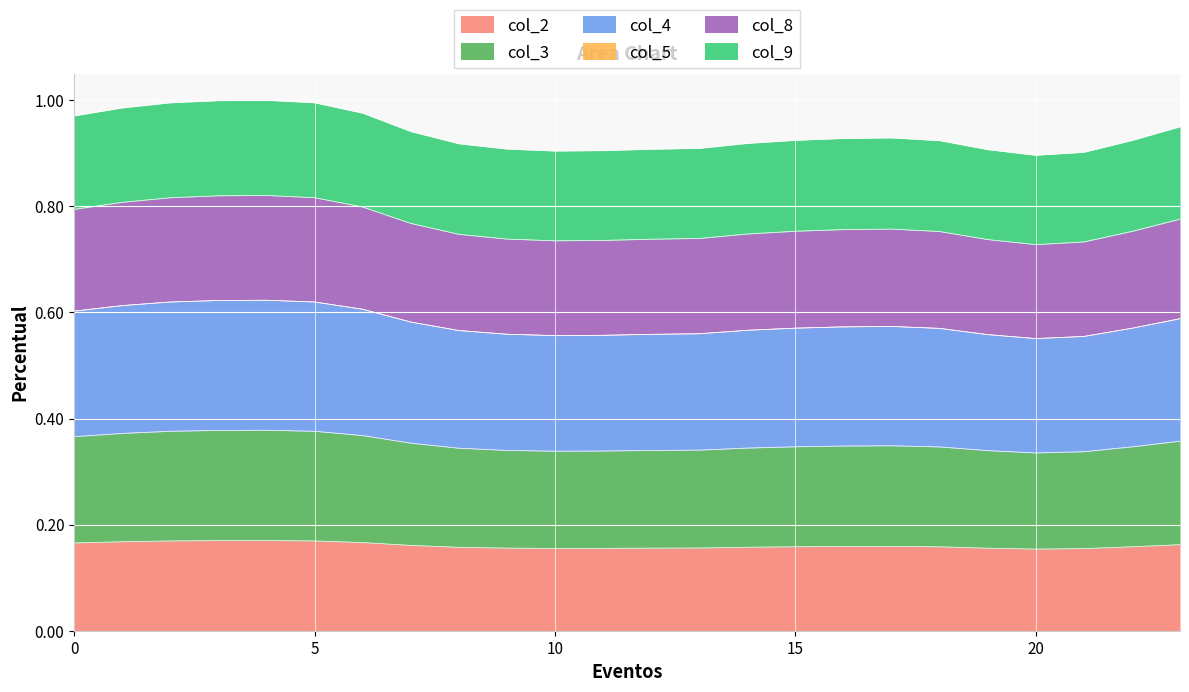

The value of col_8 at 3 is 1.4. True or false?

False